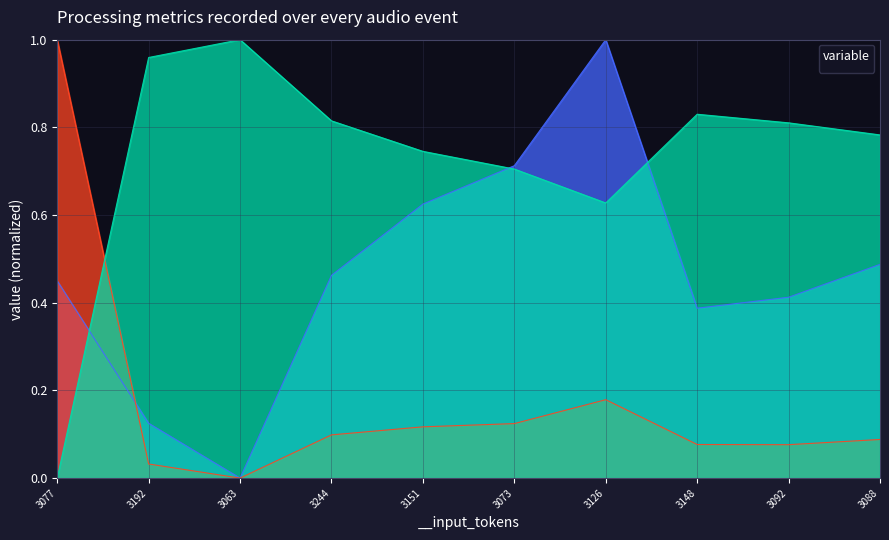

At which category does __output_tokens reach its first local valley?

3063